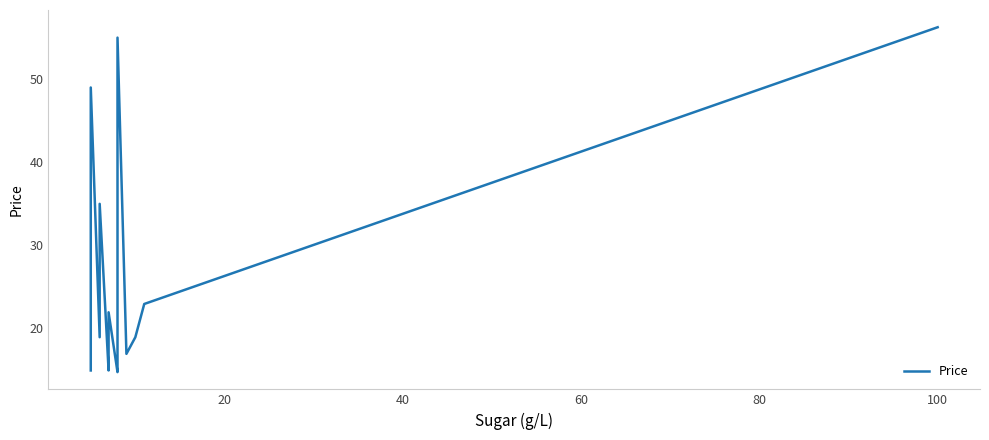

What is the average value?

24.3